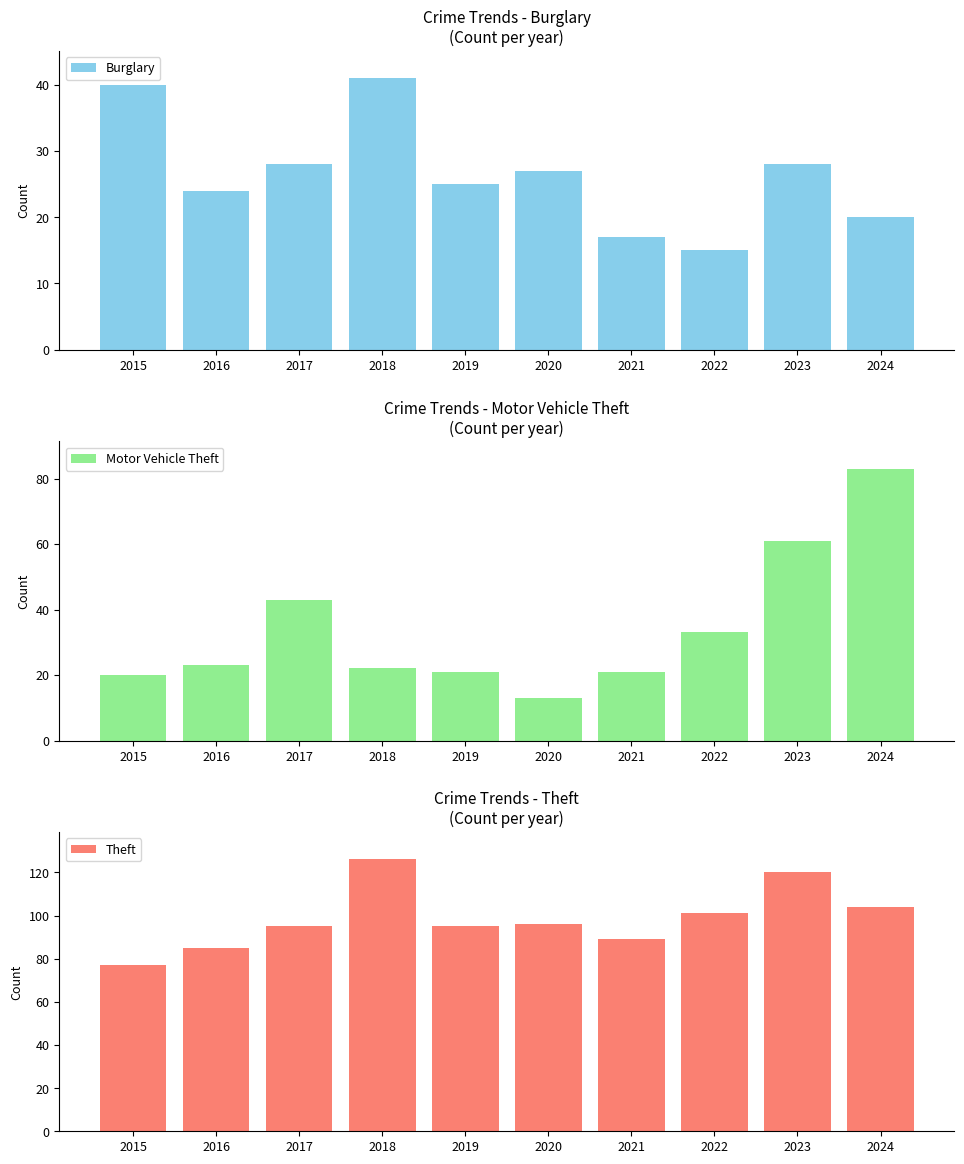

What is the greatest value displayed?

126